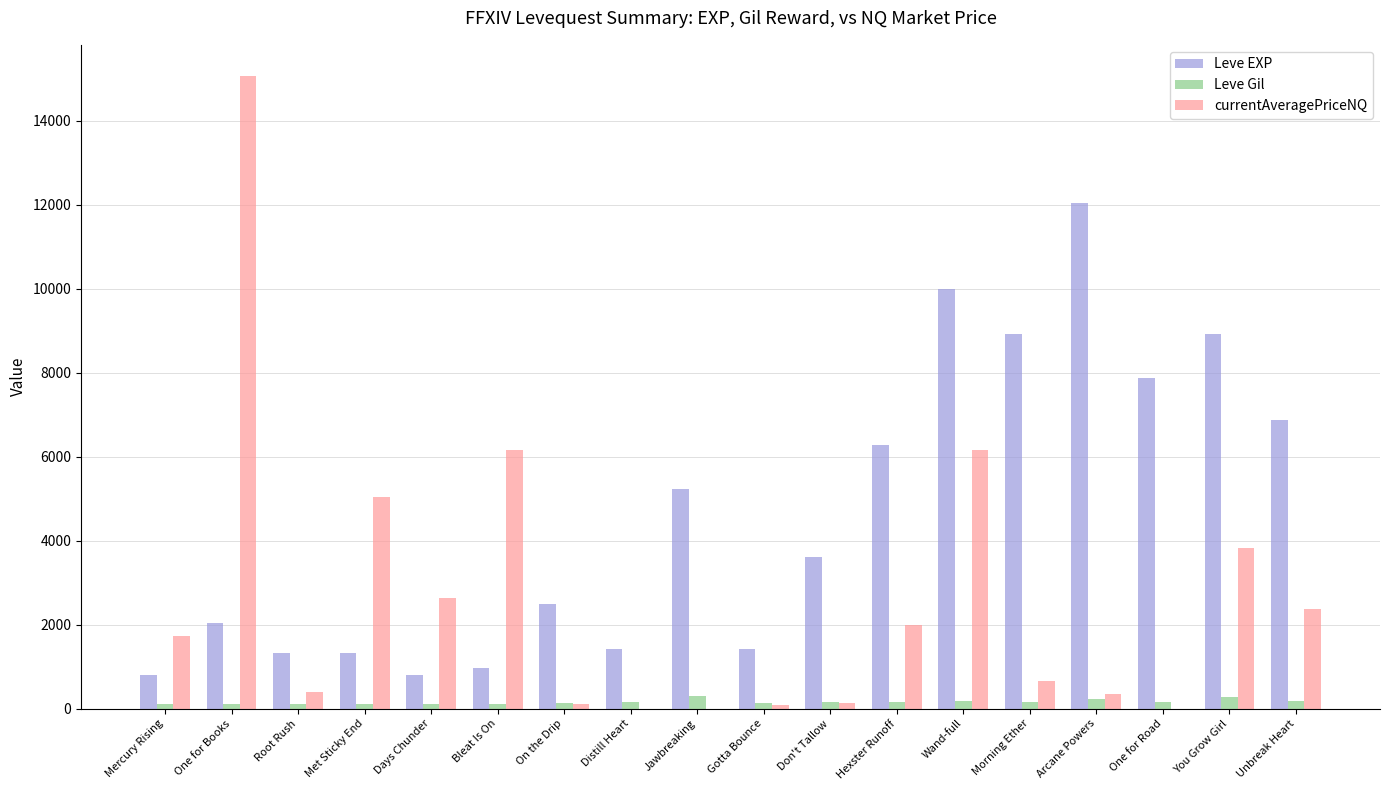

True or false: Leve EXP has a value of 15547 at You Grow Girl.

False